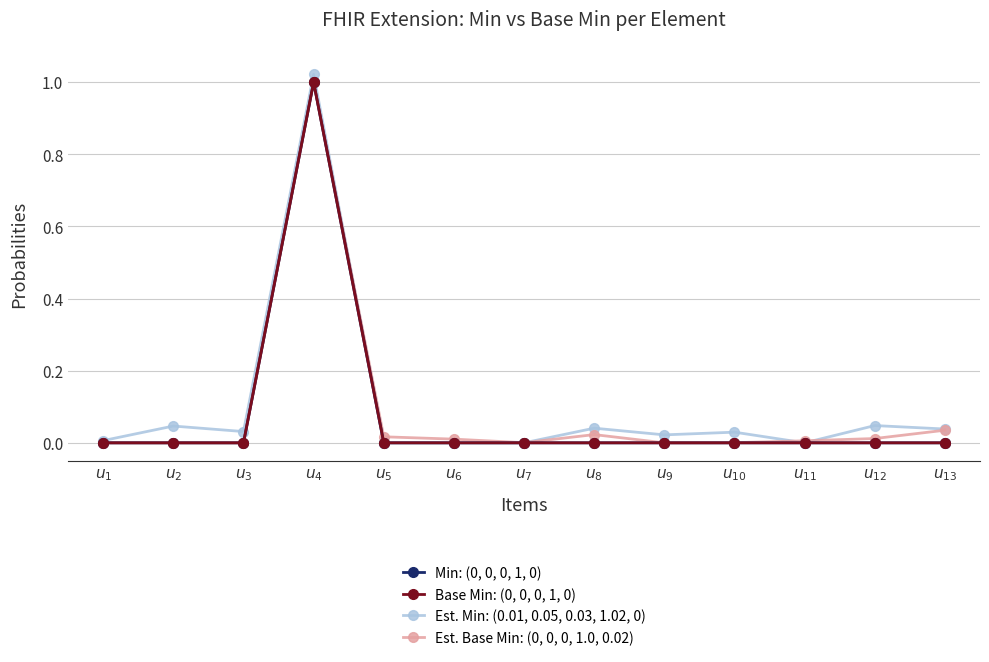

At which category does Base Min: (0, 0, 0, 1, 0) reach its first local peak?

$u_{4}$